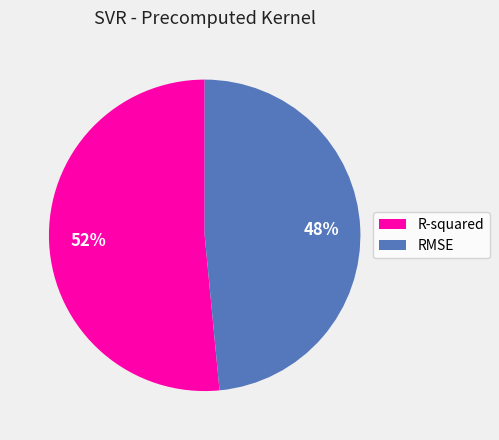

How many slices are in this pie chart?

2